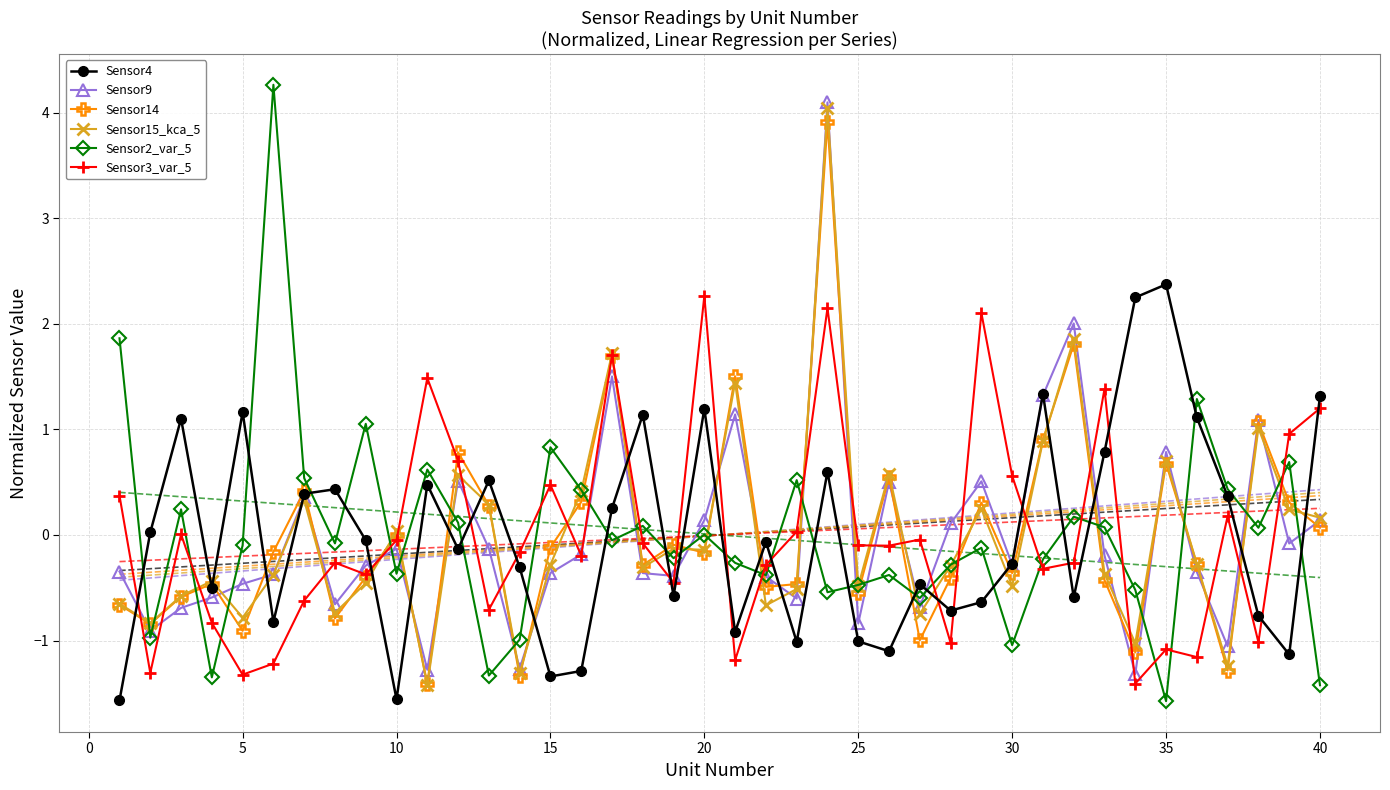

Which series has the widest spread of values?

Sensor2_var_5